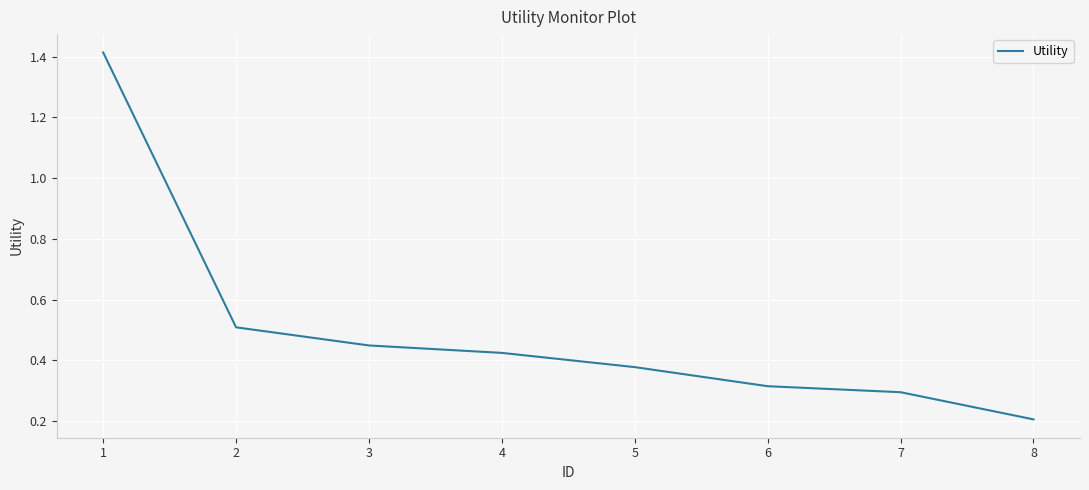

True or false: there are more than 0 points higher than both neighbors.

False